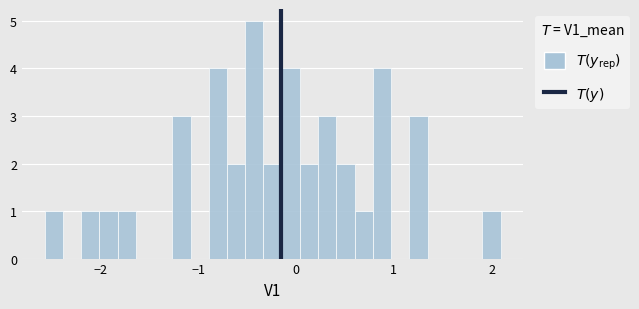

Around what value on the x-axis is the tallest bar? Give the approximate position of its centre, as read against the axis.

-0.4